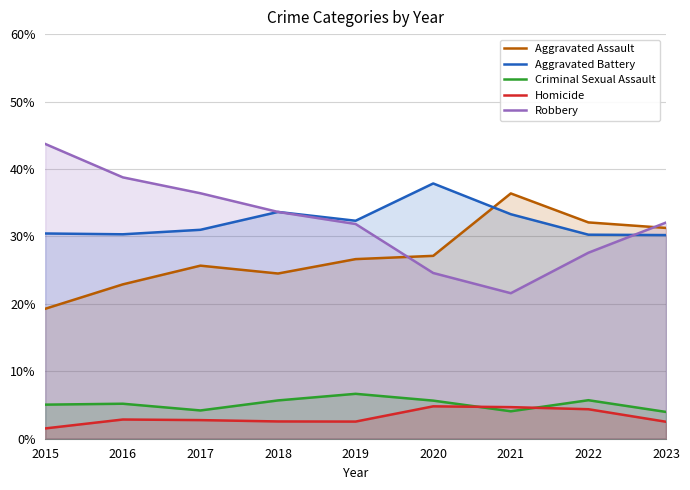

What are all the series names shown in the legend?

Aggravated Assault, Aggravated Battery, Criminal Sexual Assault, Homicide, Robbery